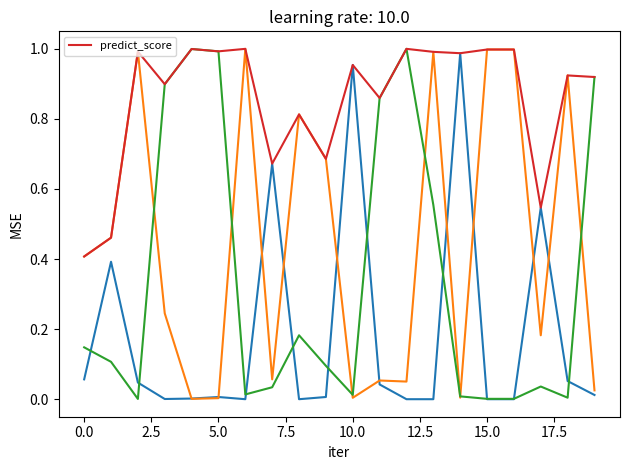

Is it true that predict_score equals 1.6 at 15.0?

False